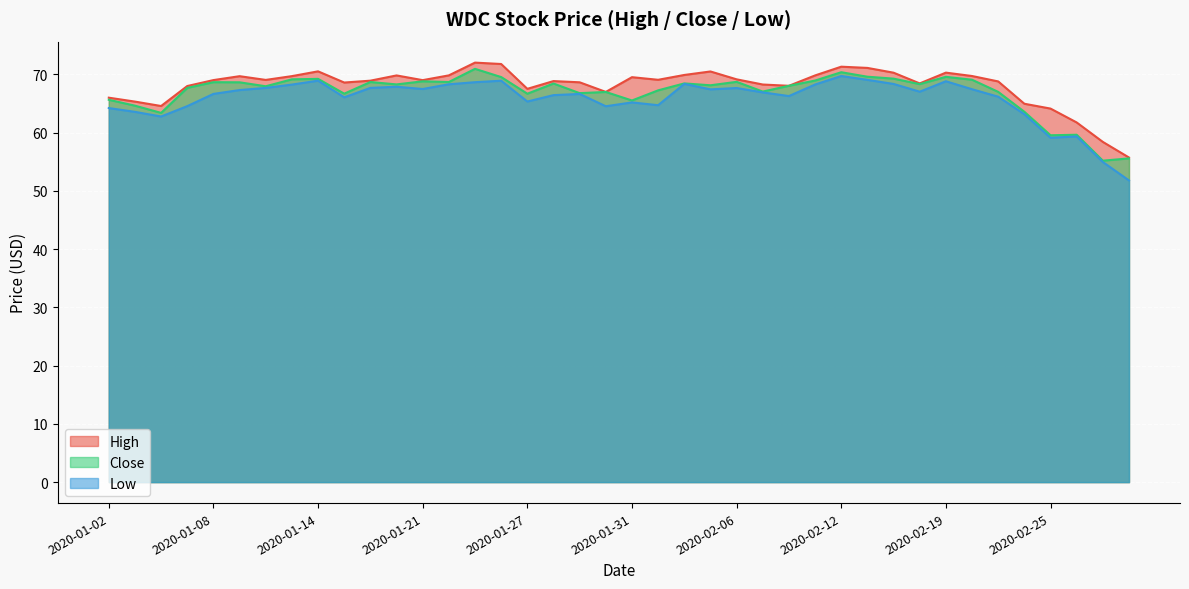

At which label does Low reach its peak?

2020-02-12